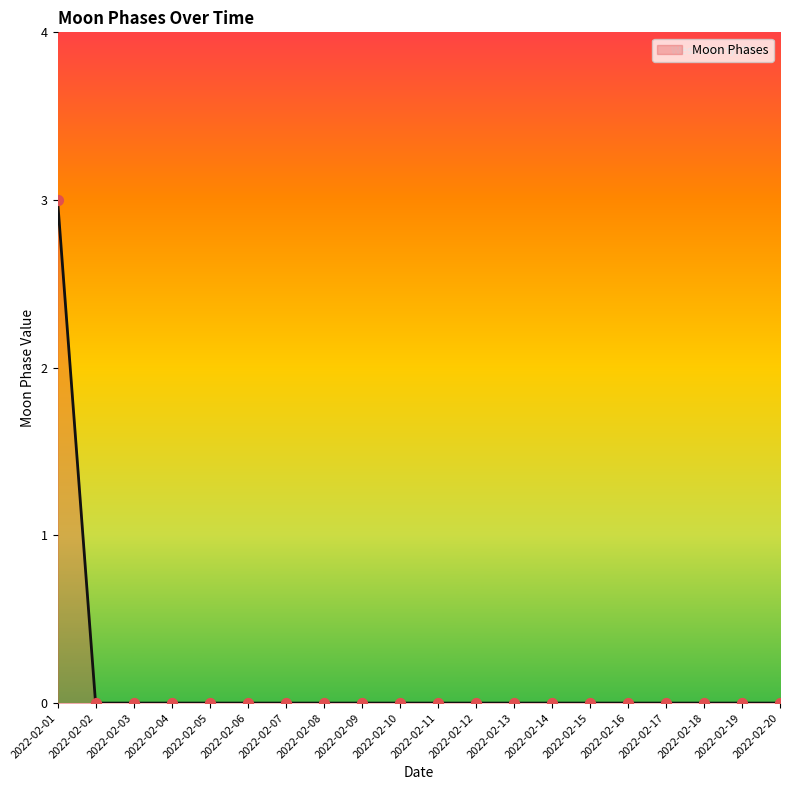

The chart shows a value of 0 at 2022-02-18. True or false?

True